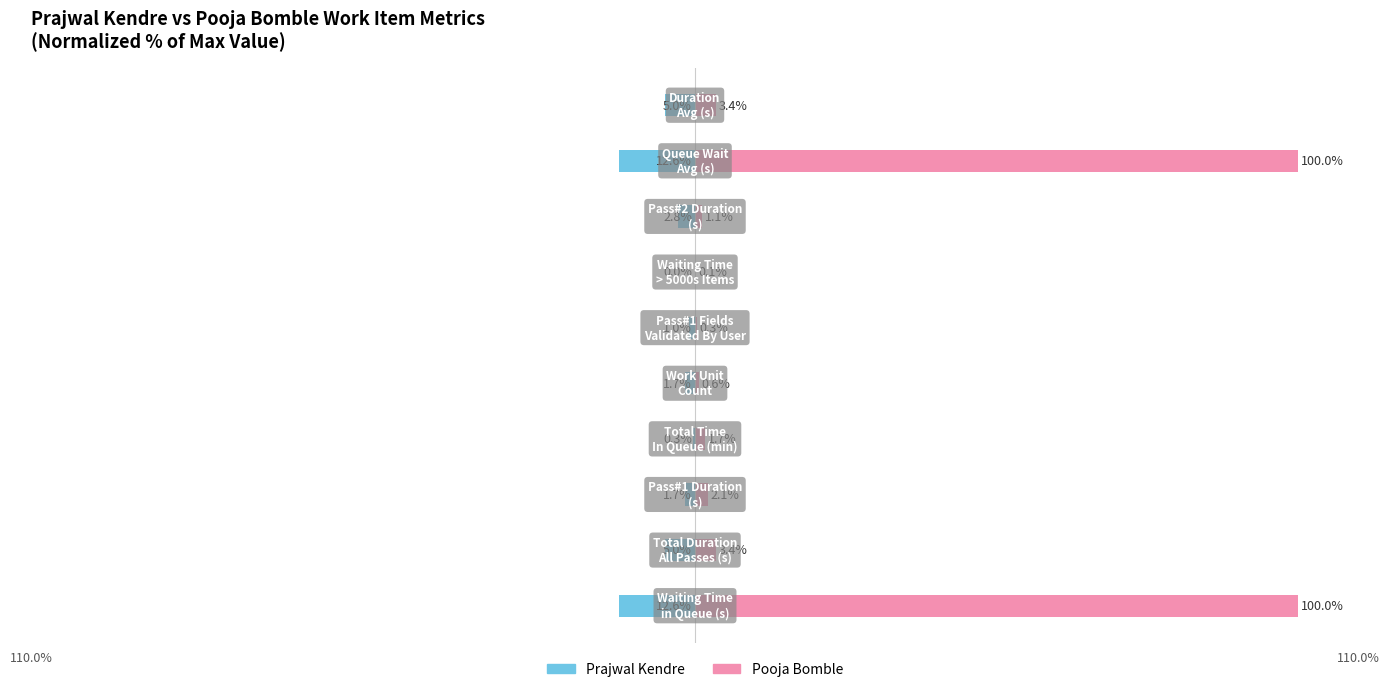

What is the greatest value displayed?

100.0